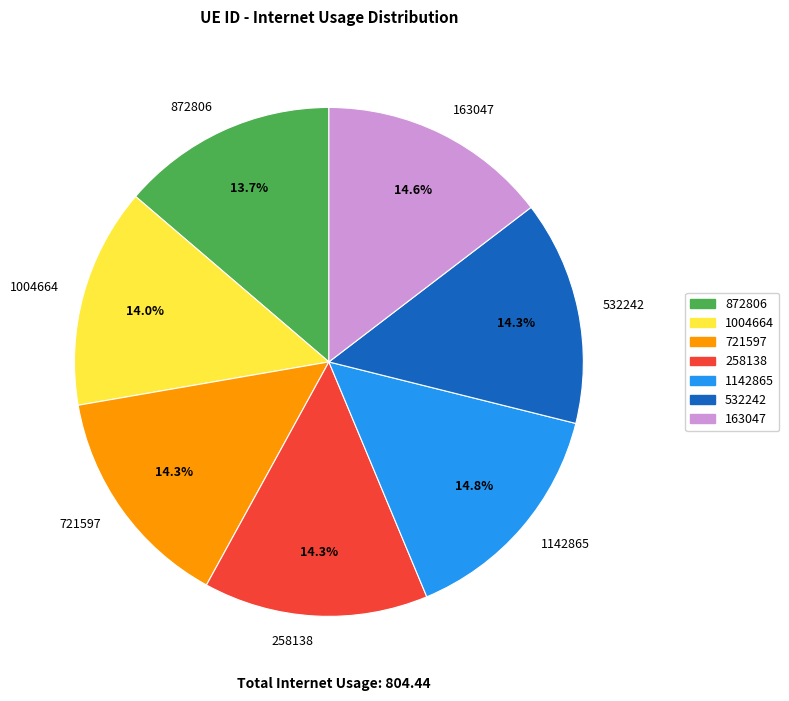

Combined, do 1142865 and 721597 account for over 50%?

No